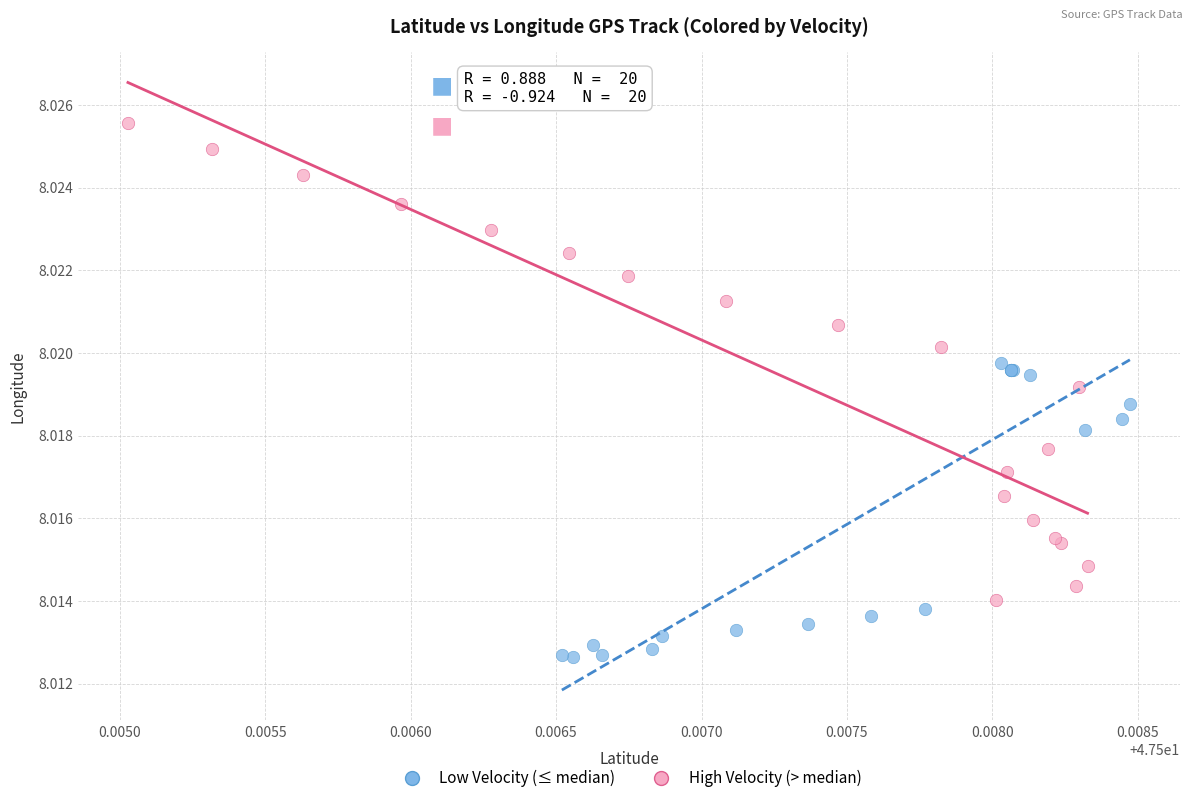

Which series reaches the maximum Y coordinate?

High Velocity (> median)